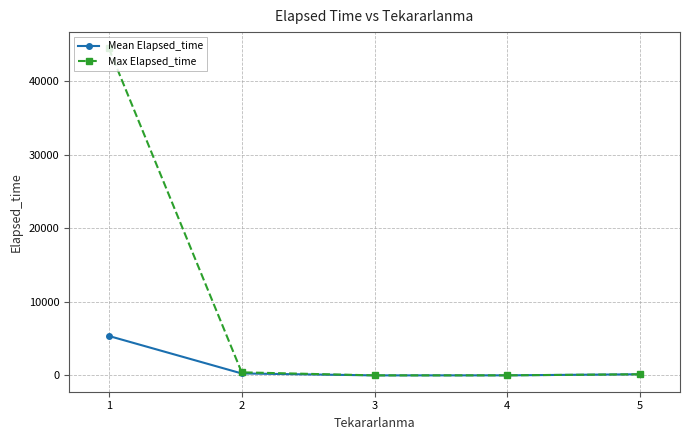

Is the value of Mean Elapsed_time at 1 greater than the value of Max Elapsed_time at 4?

Yes